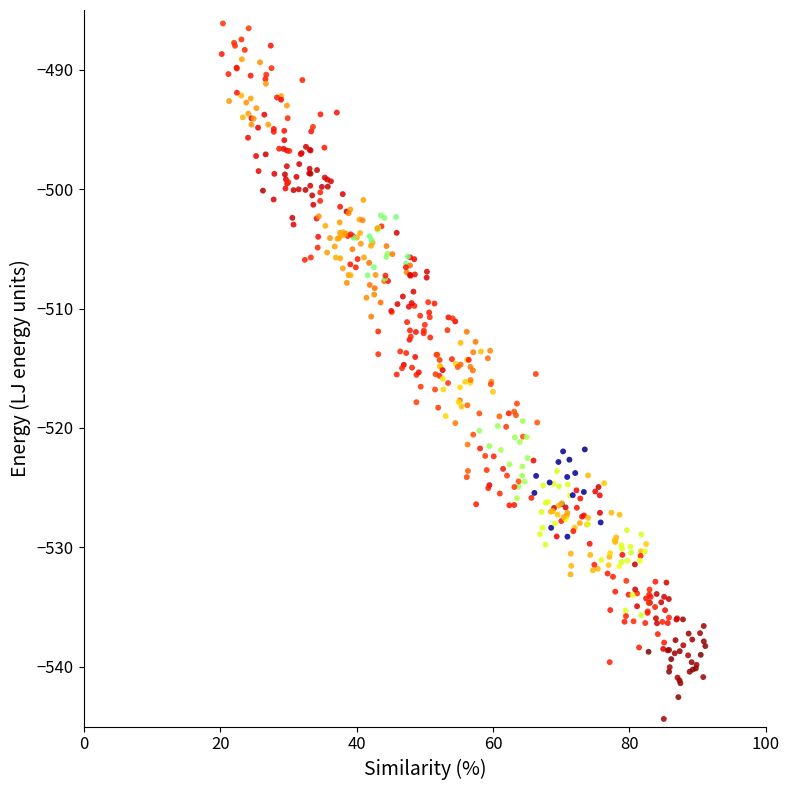

What is the range of X values (max minus min)?

70.9